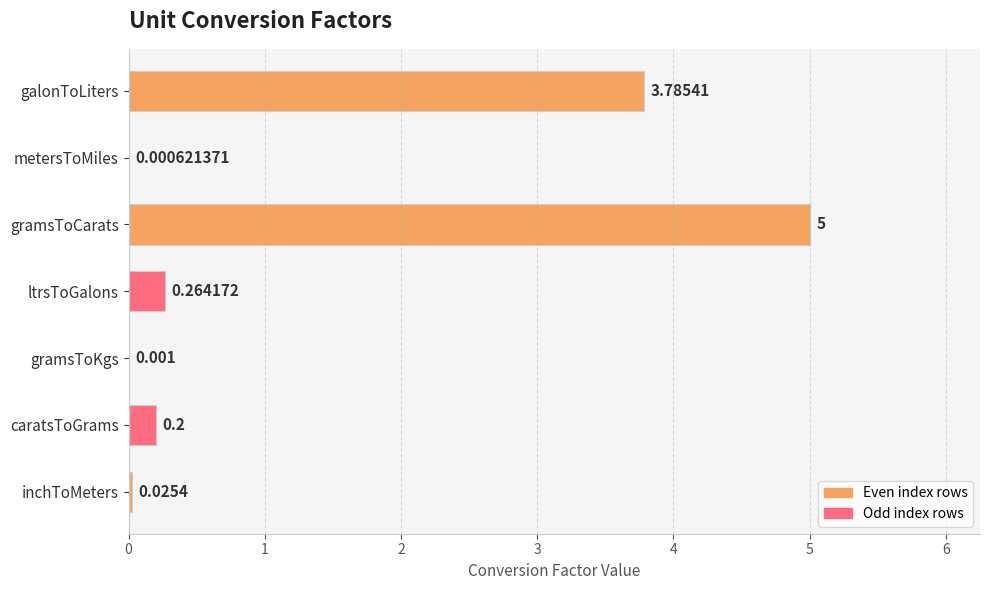

At which label is the value closest to 2?

ltrsToGalons